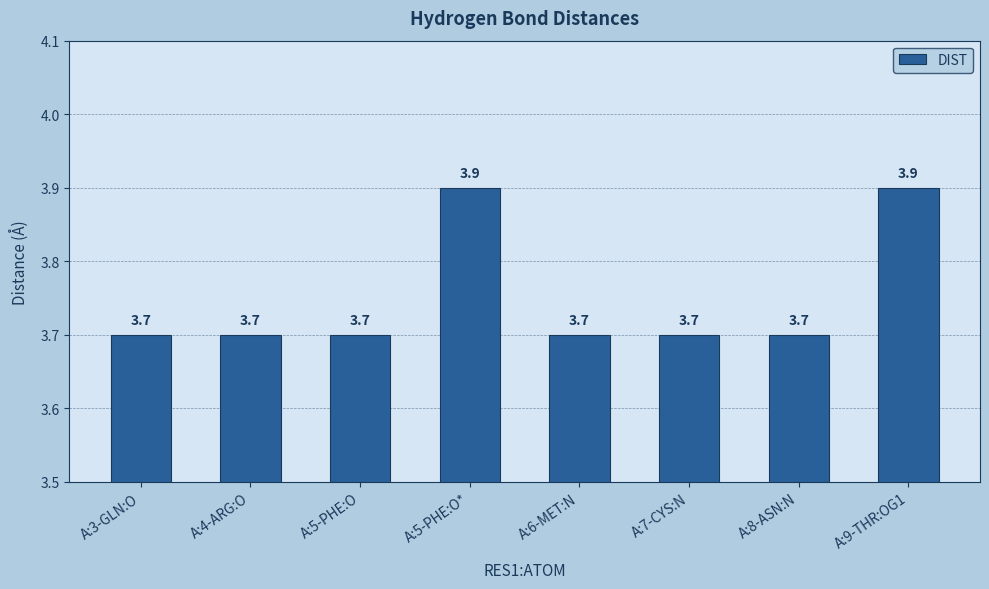

How many bars are there in total?

8